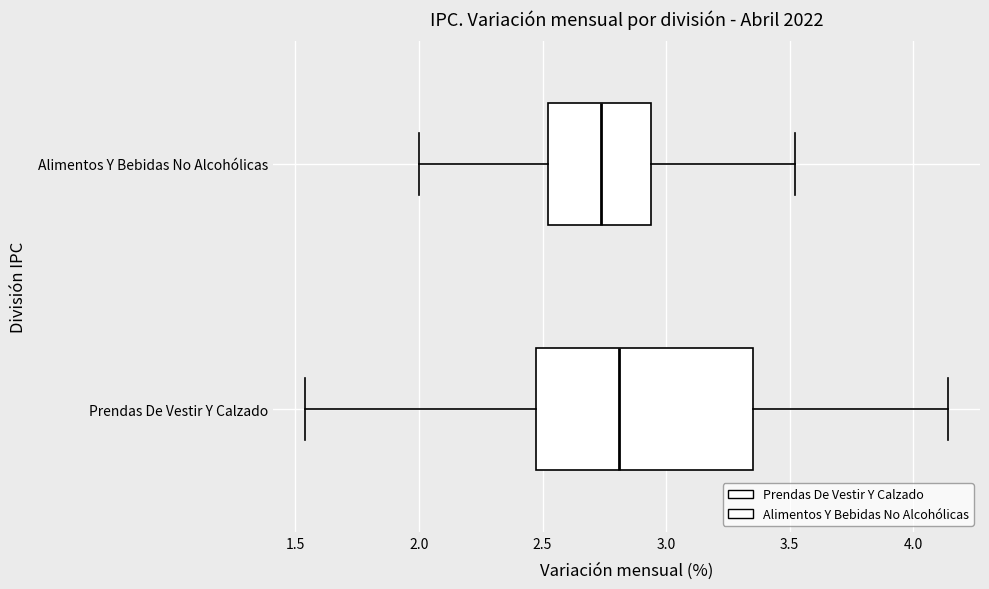

Where is the right edge of the box for Prendas De Vestir Y Calzado on the x-axis? The values are not printed on the chart, so give them approximately, as read against the axis.

3.35